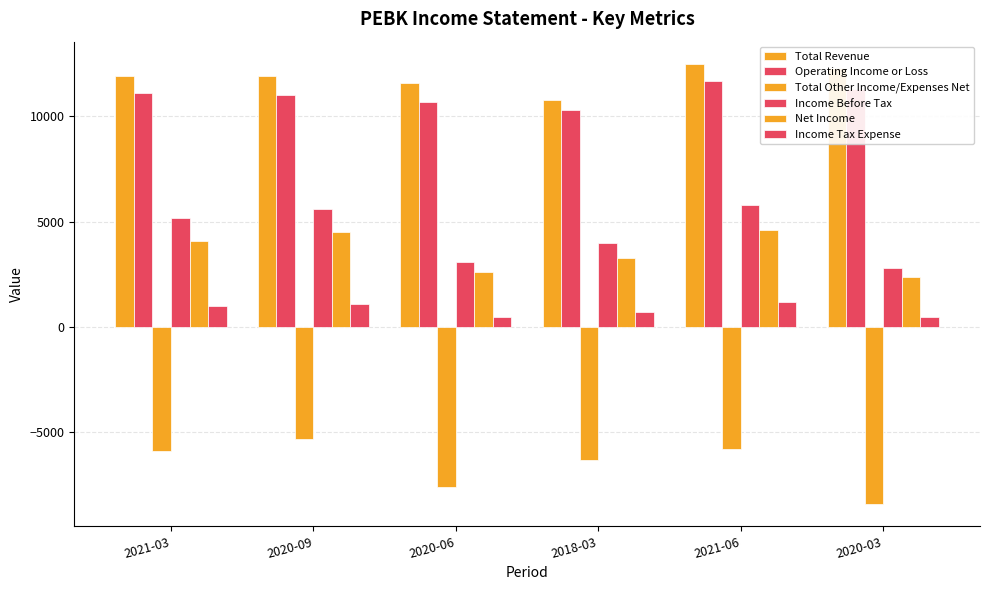

Does the chart contain any negative values?

Yes